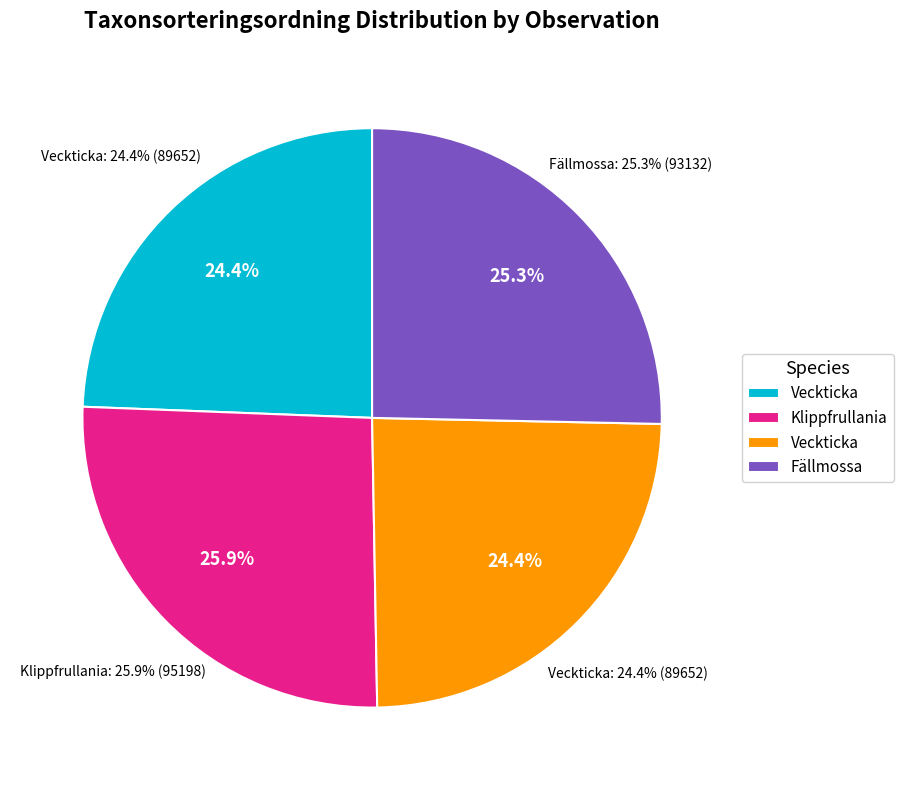

Between Veckticka (106305699) and Fällmossa (106307915), which is larger?

Fällmossa (106307915)